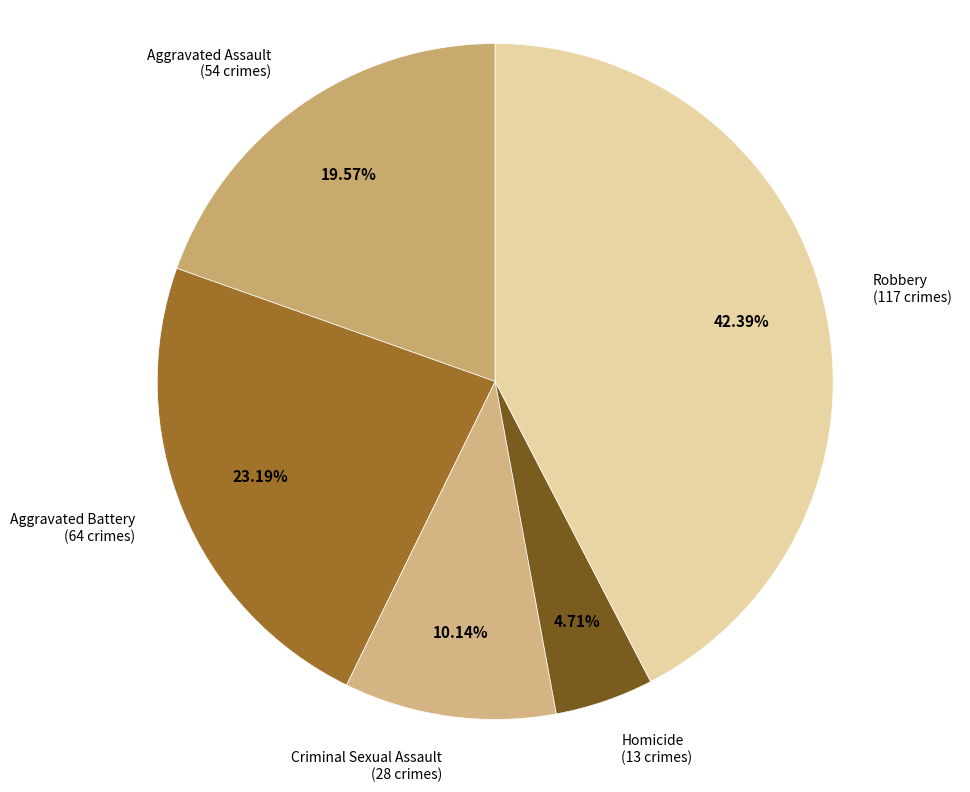

To the nearest percent, what is the difference between the largest and smallest slice percentages?

38%